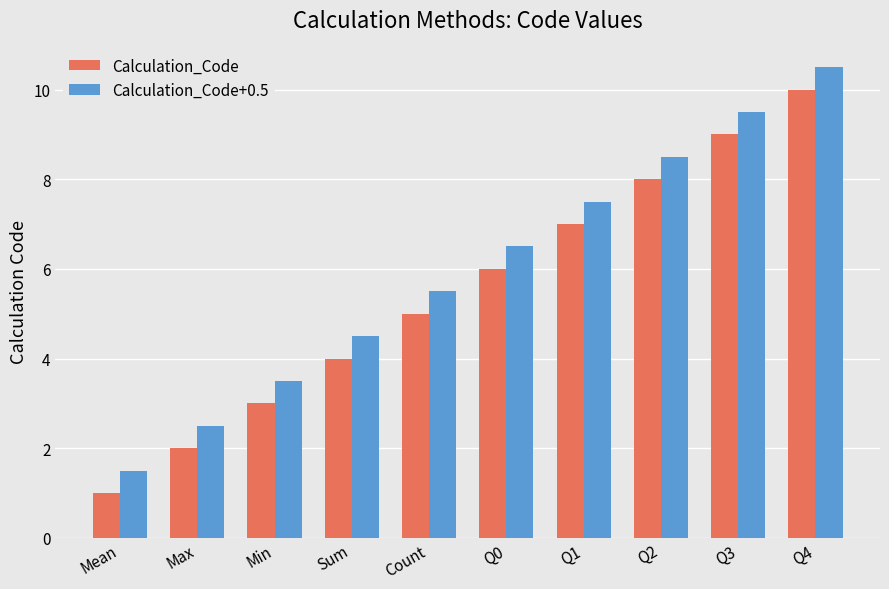

Rank the series by their maximum value, from lowest to highest.

Calculation_Code, Calculation_Code+0.5